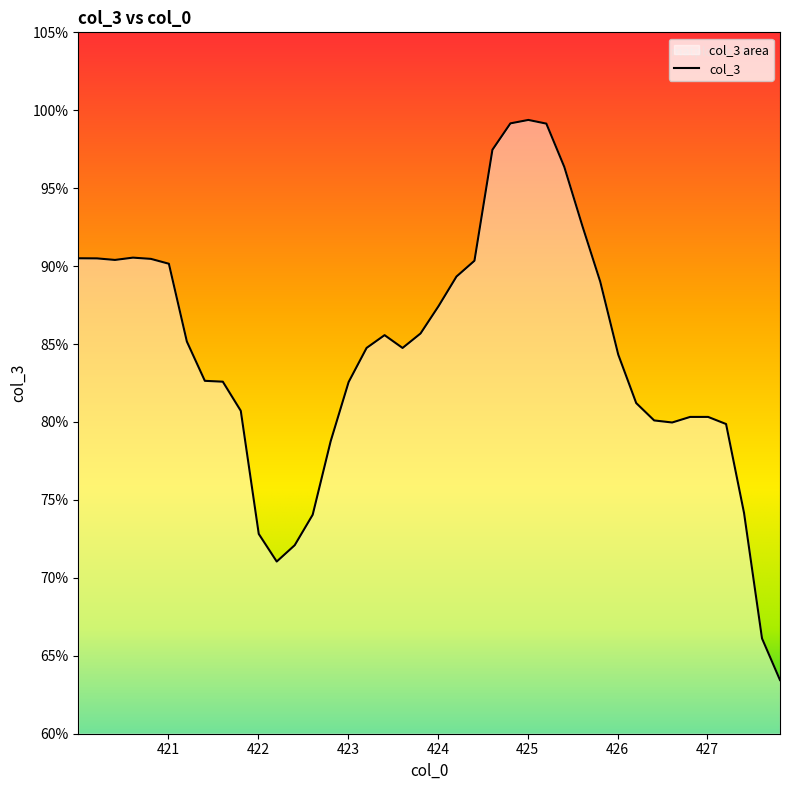

What is the difference between the maximum and minimum values?

35.9